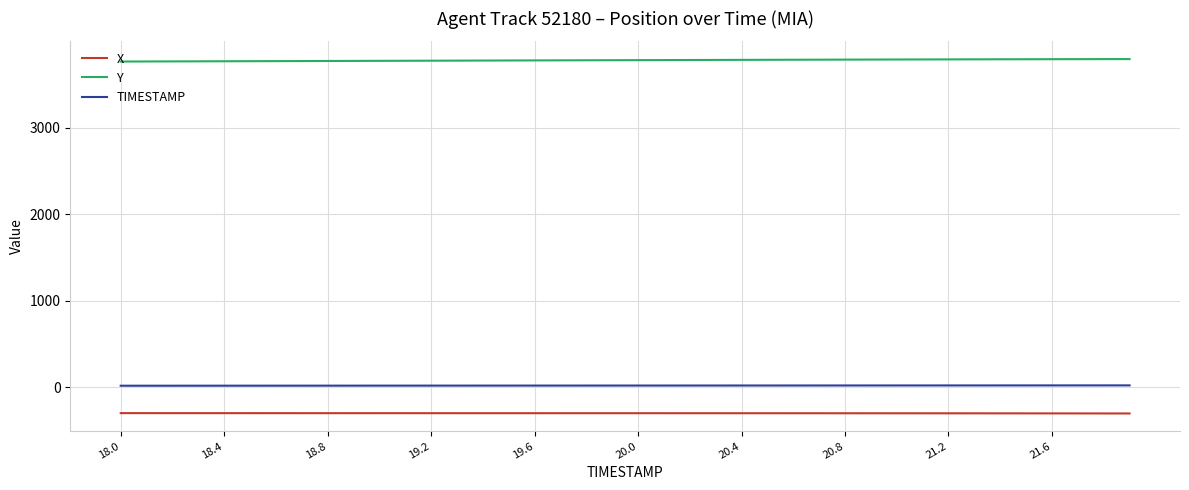

Which series has the largest total across all categories?

Y